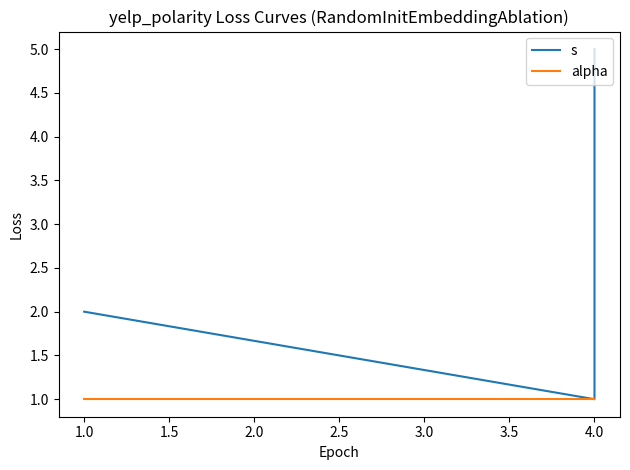

What is the smallest value displayed?

1